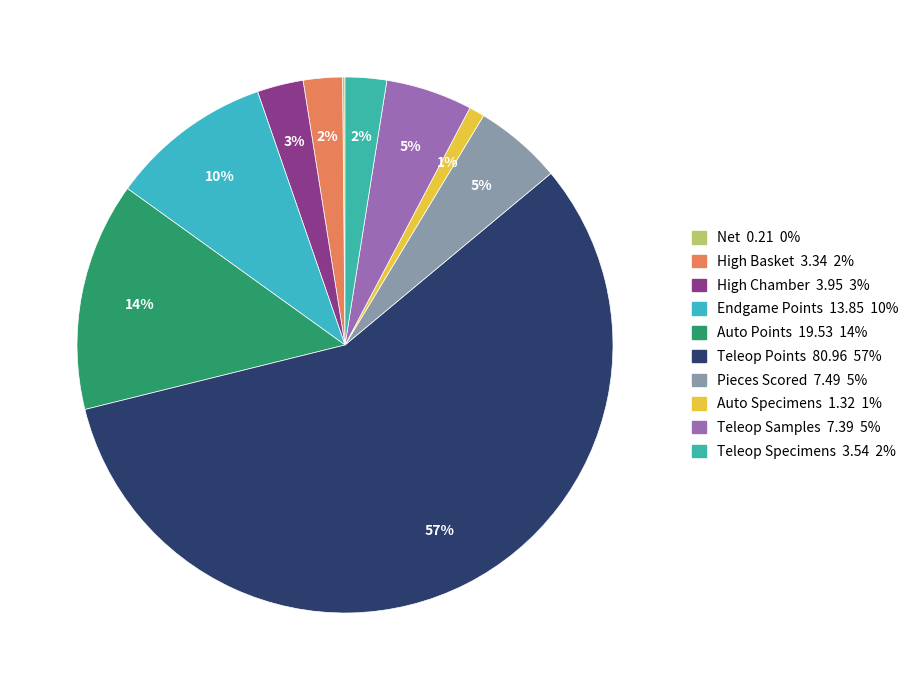

What percentage is the Teleop Specimens slice, to the nearest percent?

2%